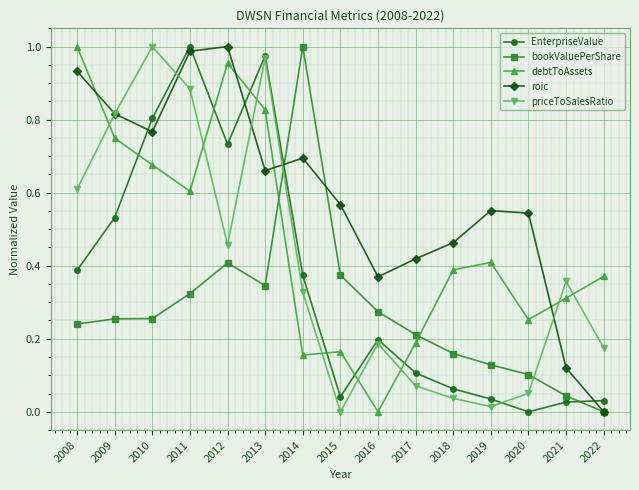

Where do EnterpriseValue and roic first cross each other?

2009 and 2010